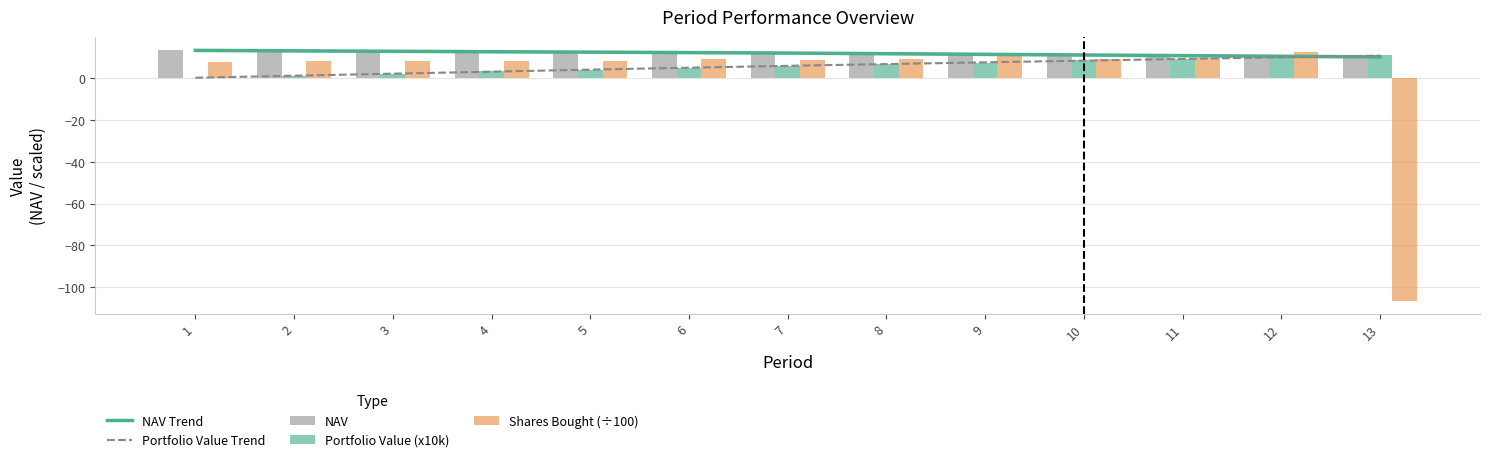

Reading left to right, extract all data points from this chart.

NAV: 13.1	12.7	12.5	12.7	12.2	12.2	11.8	11.2	10.8	11.3	10.6	10.0	10.0
Portfolio Value: 0.0	1.0	1.9	3.0	3.8	4.8	5.7	6.4	7.1	8.6	9.0	9.4	10.7
Shares Bought: 7.6	7.9	8.0	7.9	8.2	8.7	8.5	8.9	10.4	8.9	9.5	12.1	-106.6